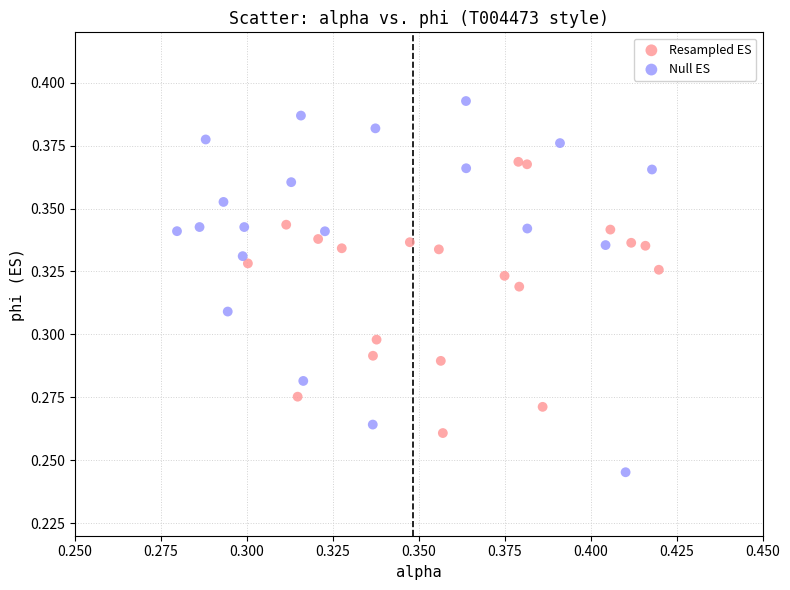

Which series contains the lowest Y value?

Null ES